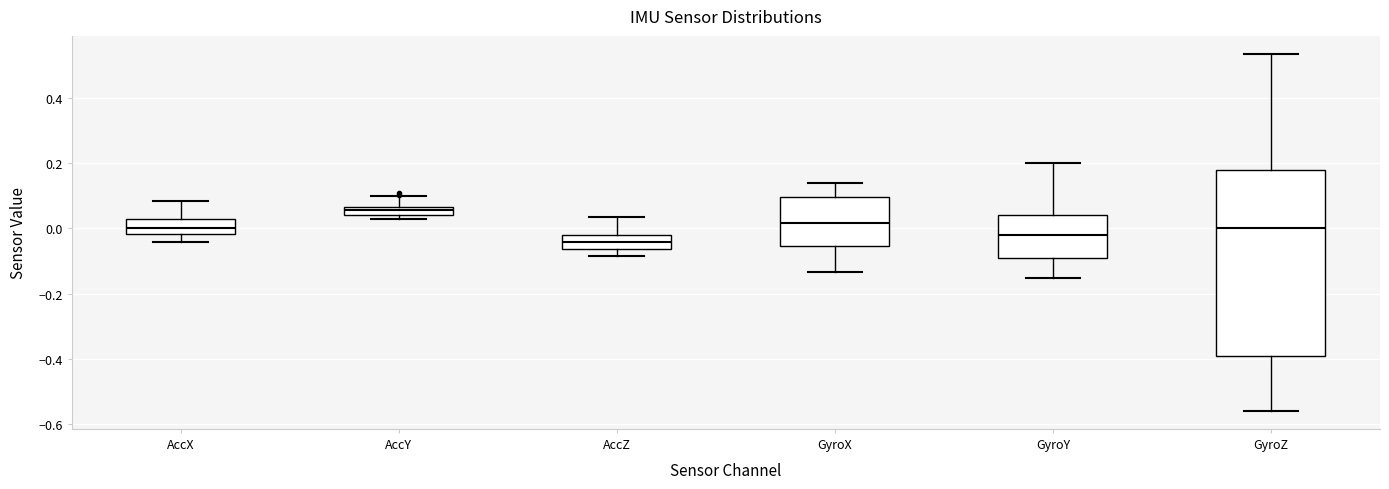

Which box is the tallest, from its lower edge to its upper edge?

GyroZ